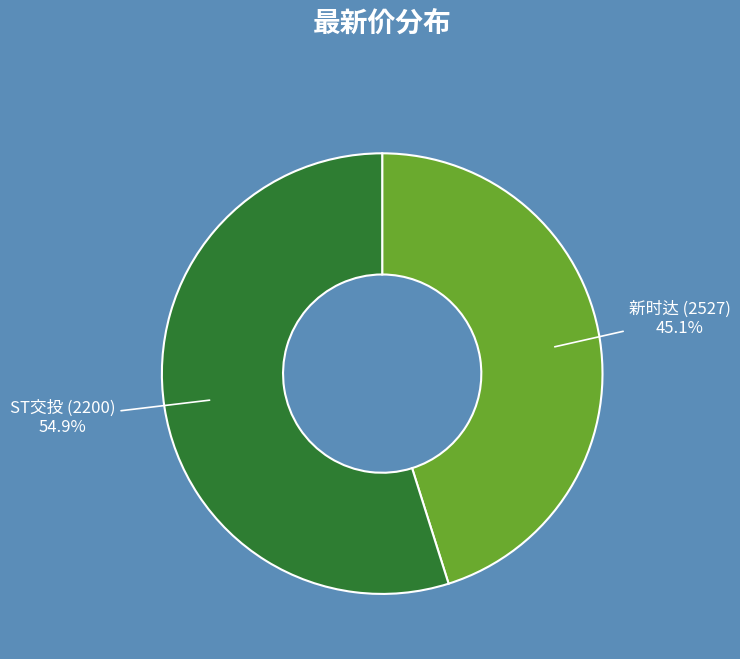

What is the total percentage of 新时达 (2527) and ST交投 (2200)?

100.0%